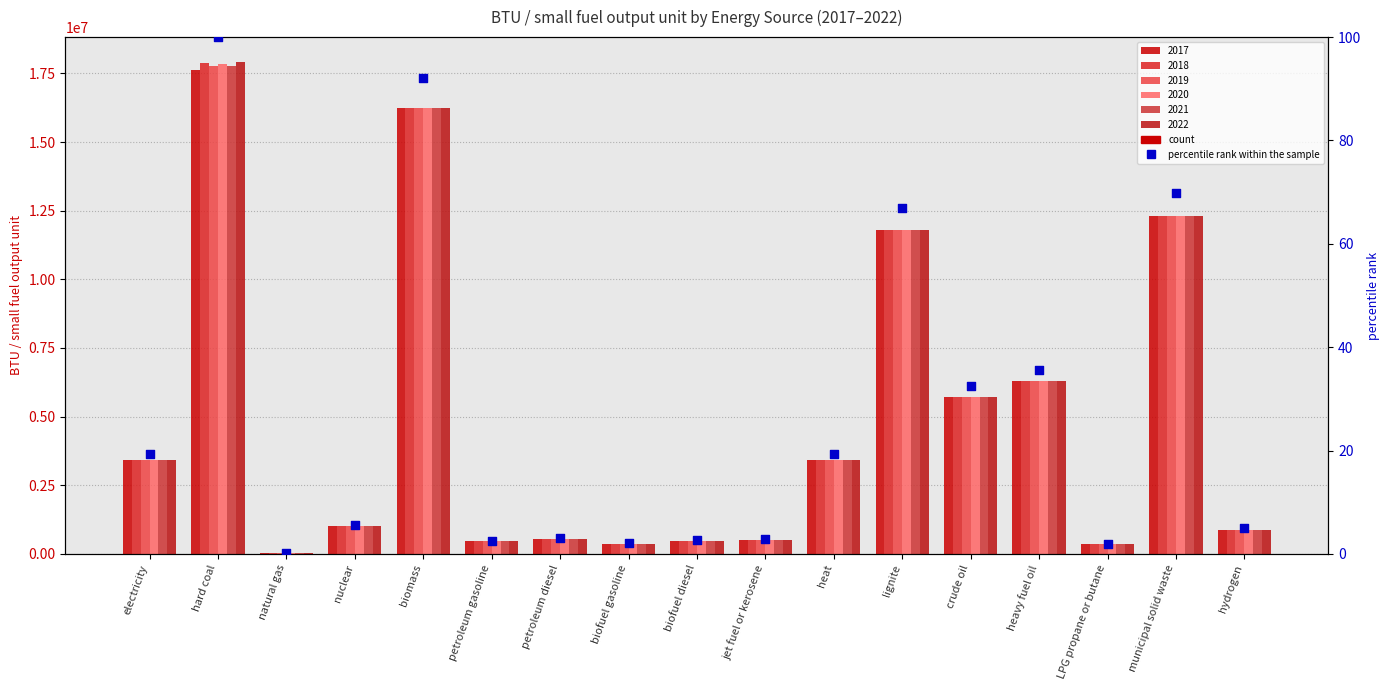

What is the change in value from electricity to LPG propane or butane?

-17.4